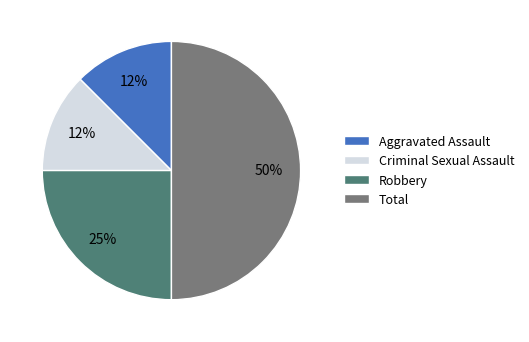

Is it true that Criminal Sexual Assault is 12% of the pie?

True